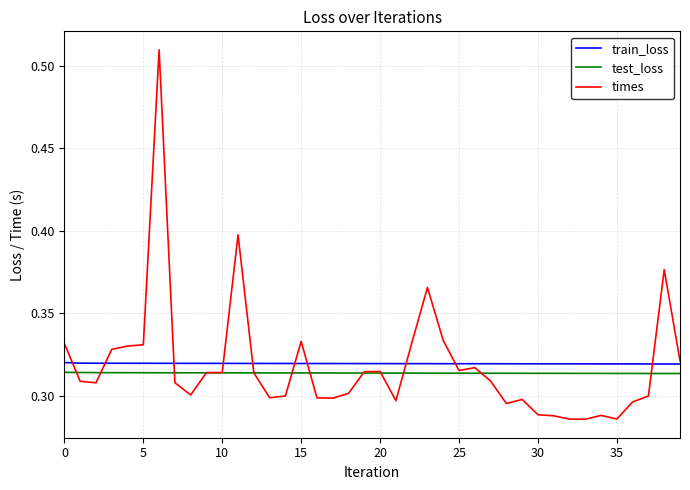

Which series has the widest spread of values?

times